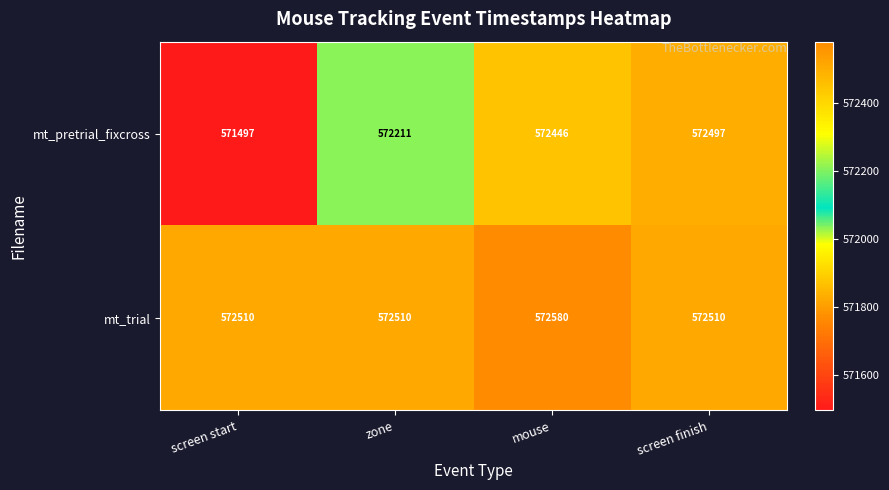

Rank the series by their maximum value, from lowest to highest.

mt_pretrial_fixcross, mt_trial